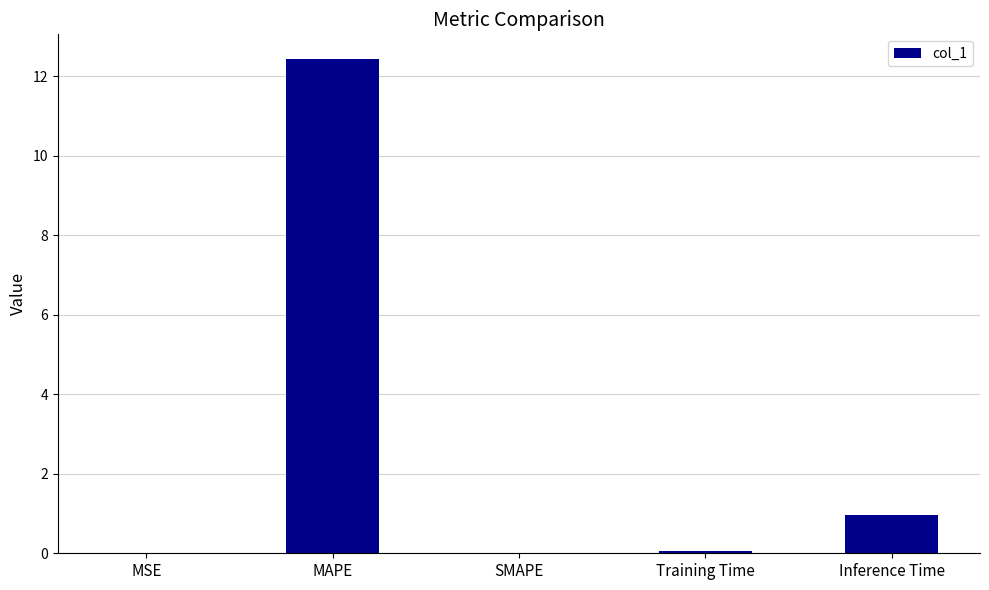

How many distinct data groups are displayed?

1